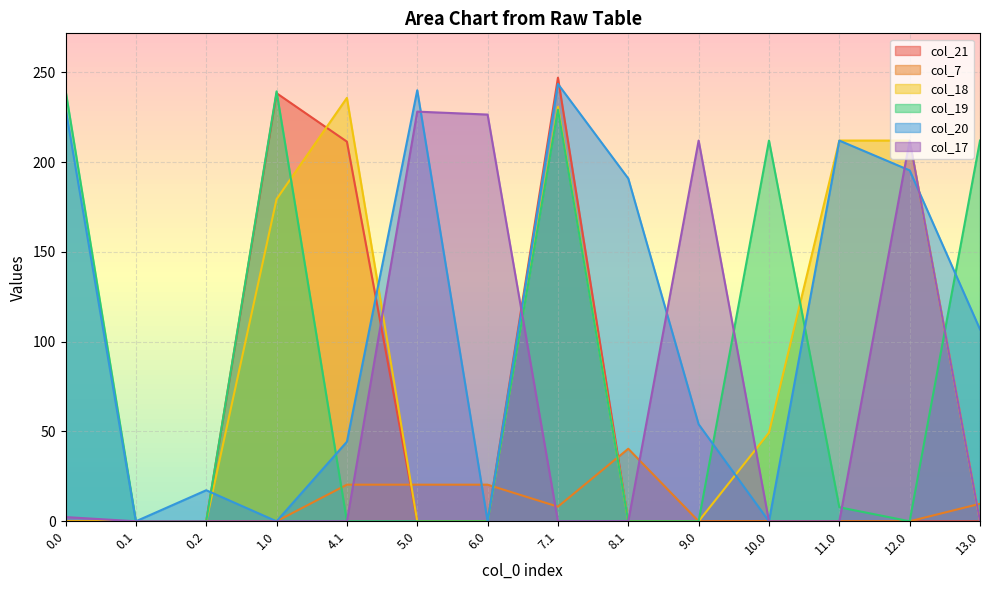

Does the chart display data point markers on the line(s)?

No